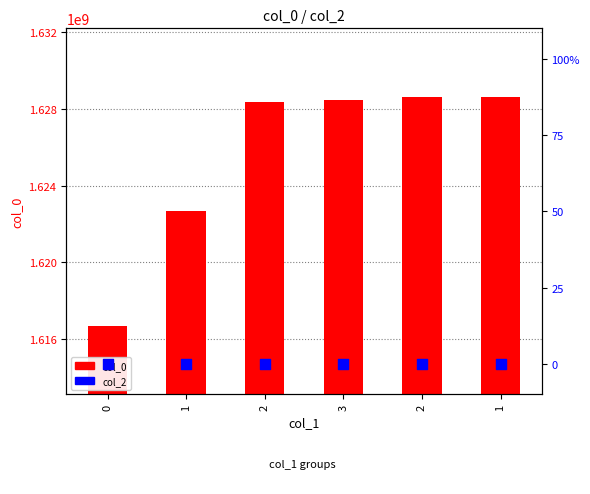

What are all the series names shown in the legend?

col_0, col_2